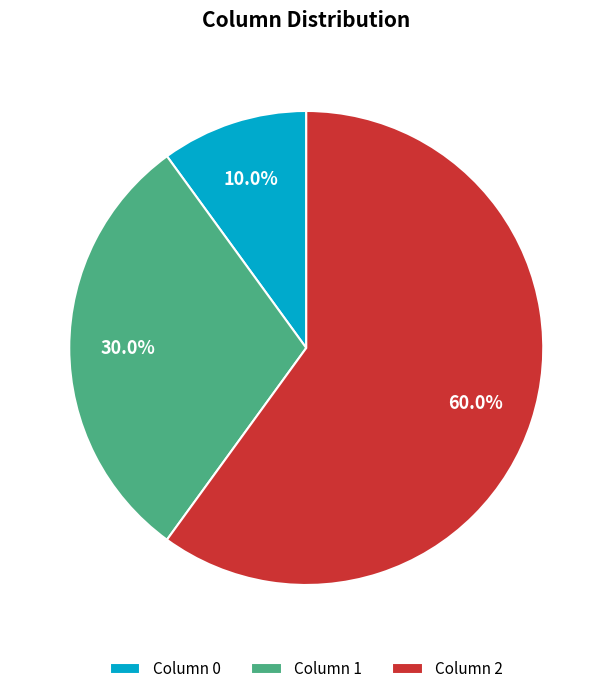

Which has a higher value, Column 0 or Column 2?

Column 2